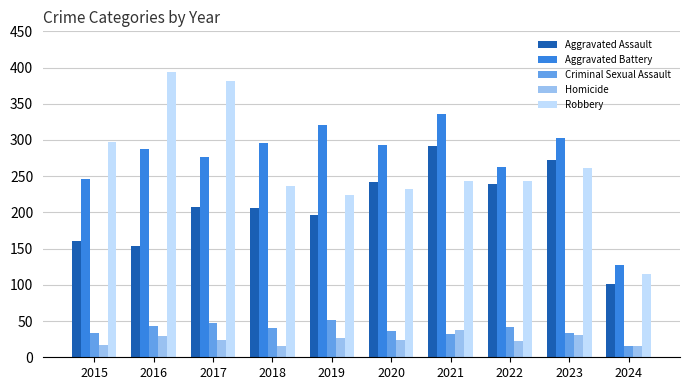

What is the smallest value displayed?

15